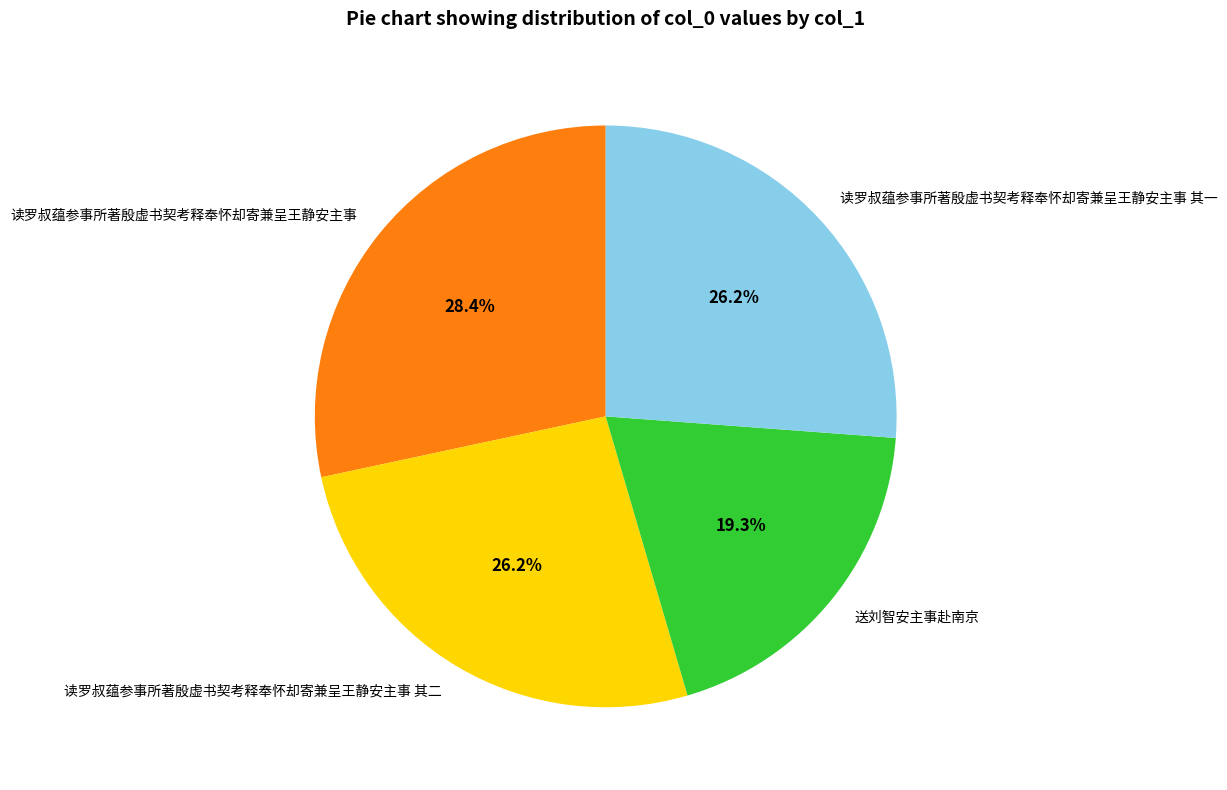

To the nearest percent, what is the average slice percentage?

25%